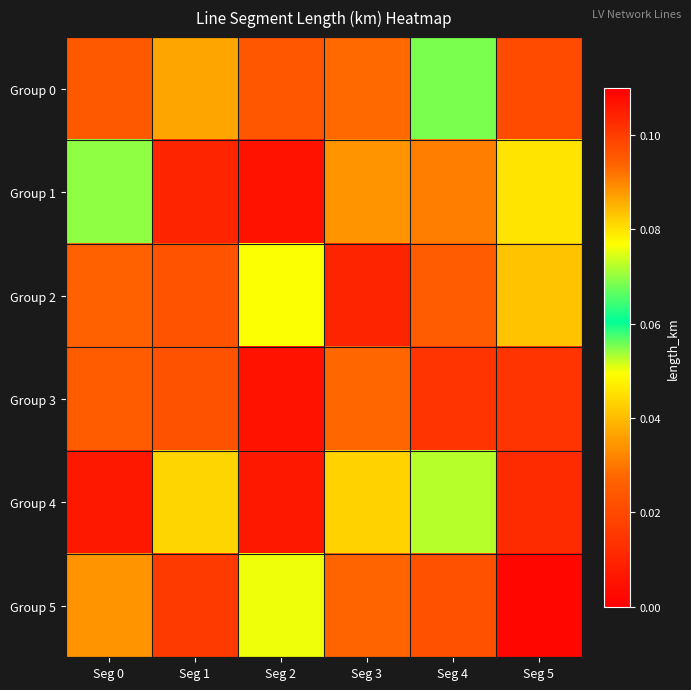

Which label corresponds to the largest value in the chart?

Seg 2